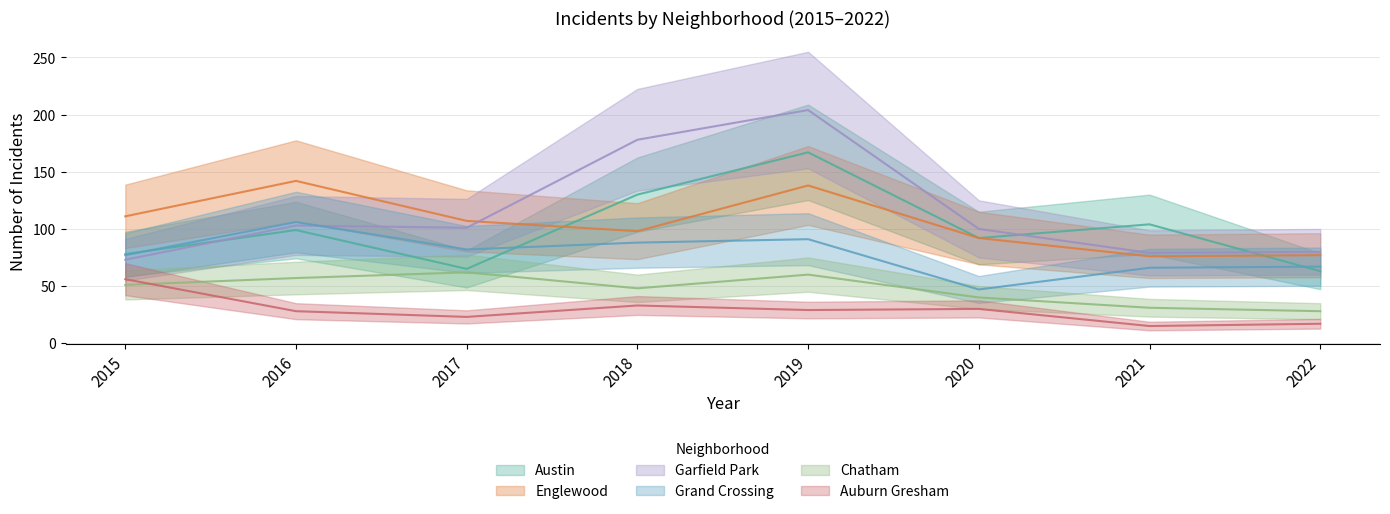

Where is Grand Crossing nearest to the value 76?

2015